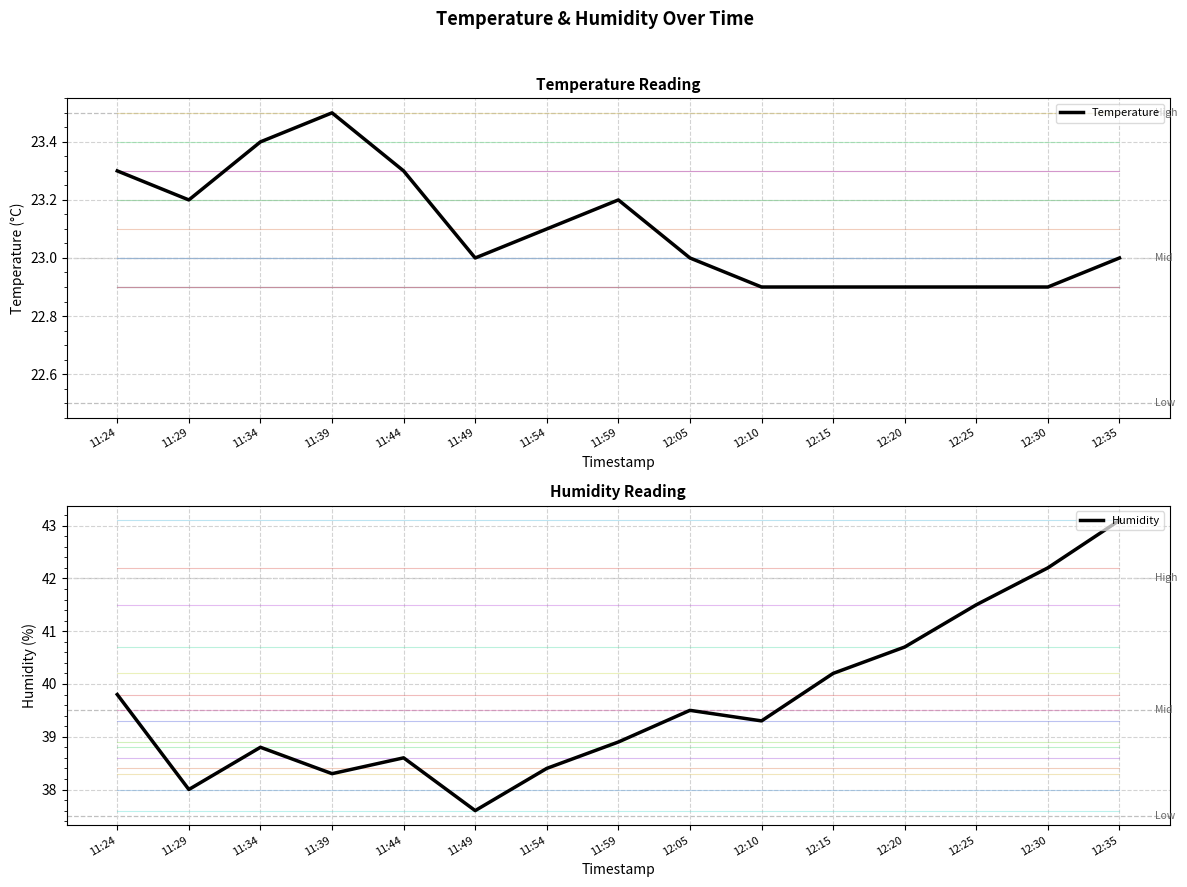

At which label does Temperature reach its peak?

11:39